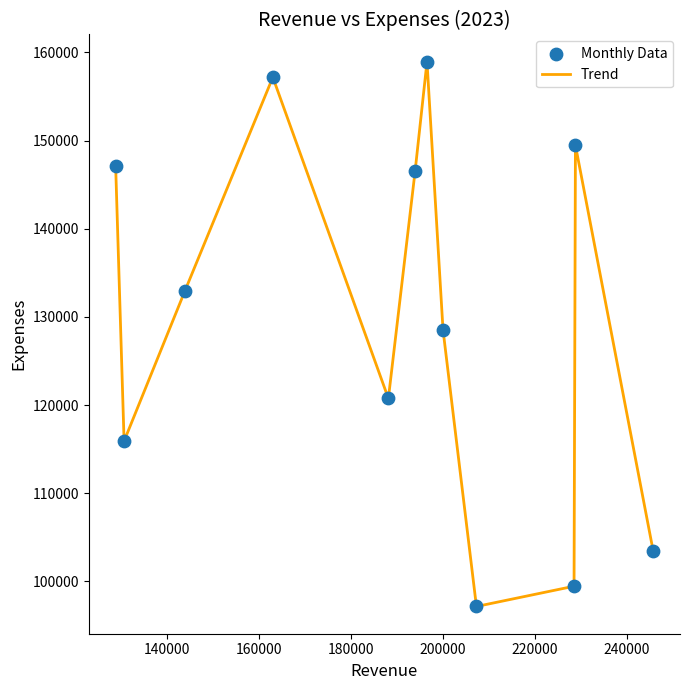

What is the minimum value shown in the chart?

97159